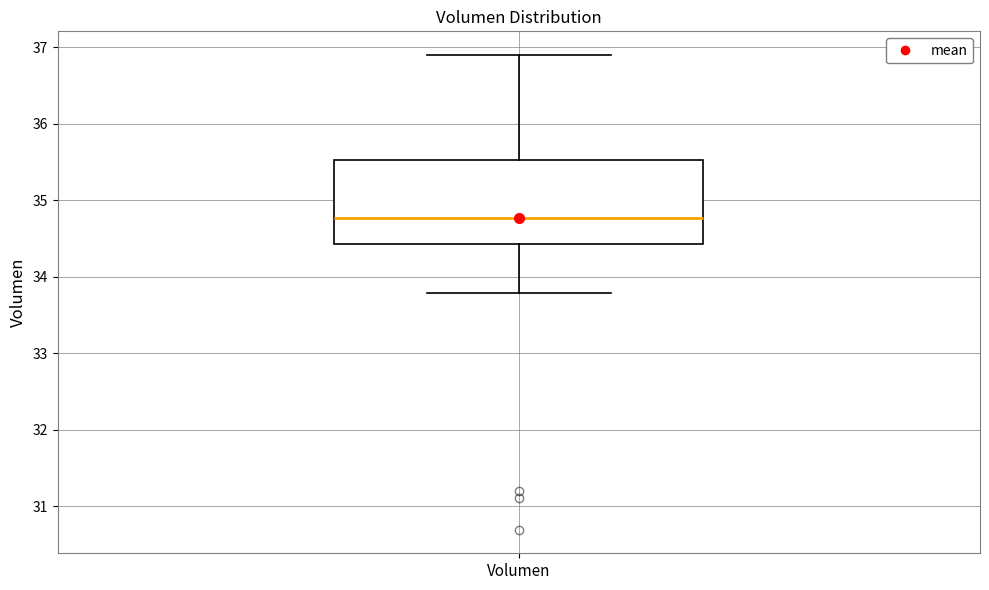

Read this box plot against the y-axis: the position of the median line, the range covered by the box, and the ends of both whiskers. The values are not printed on the chart, so give them approximately, as read against the axis.

median 34.8, box 34.4 to 35.5, whiskers 33.8 to 36.9